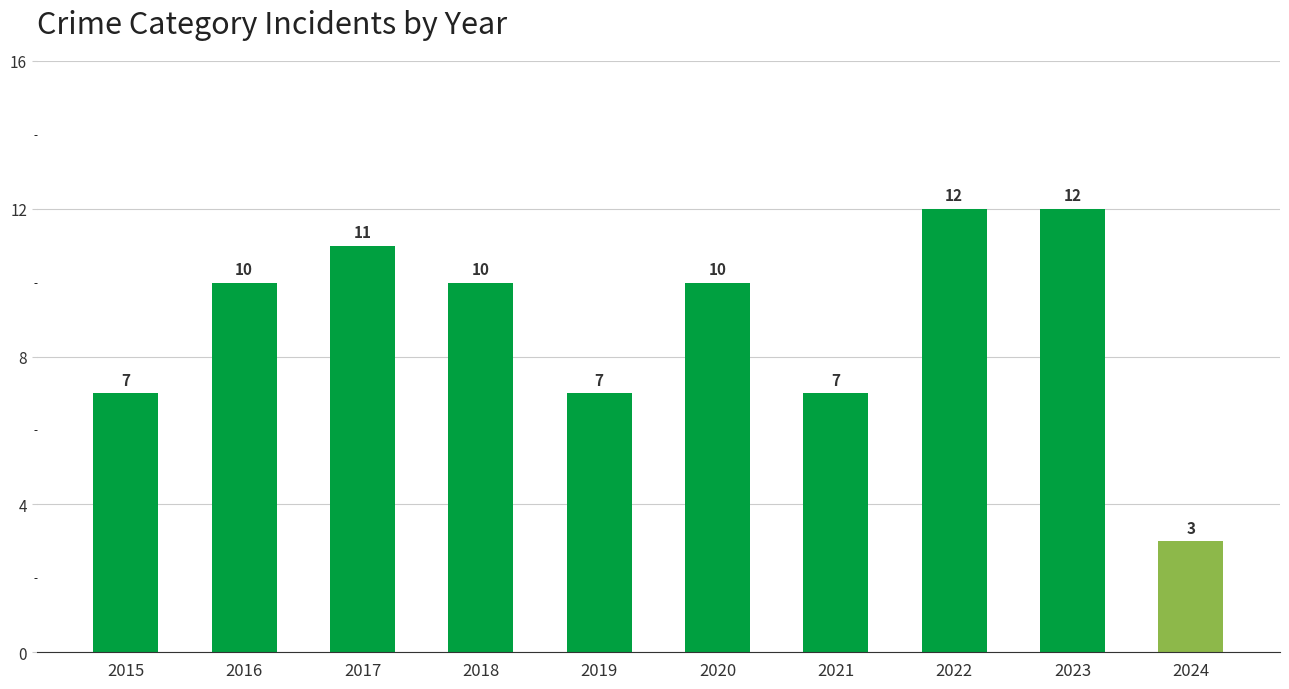

What value does the data have at 2016?

10